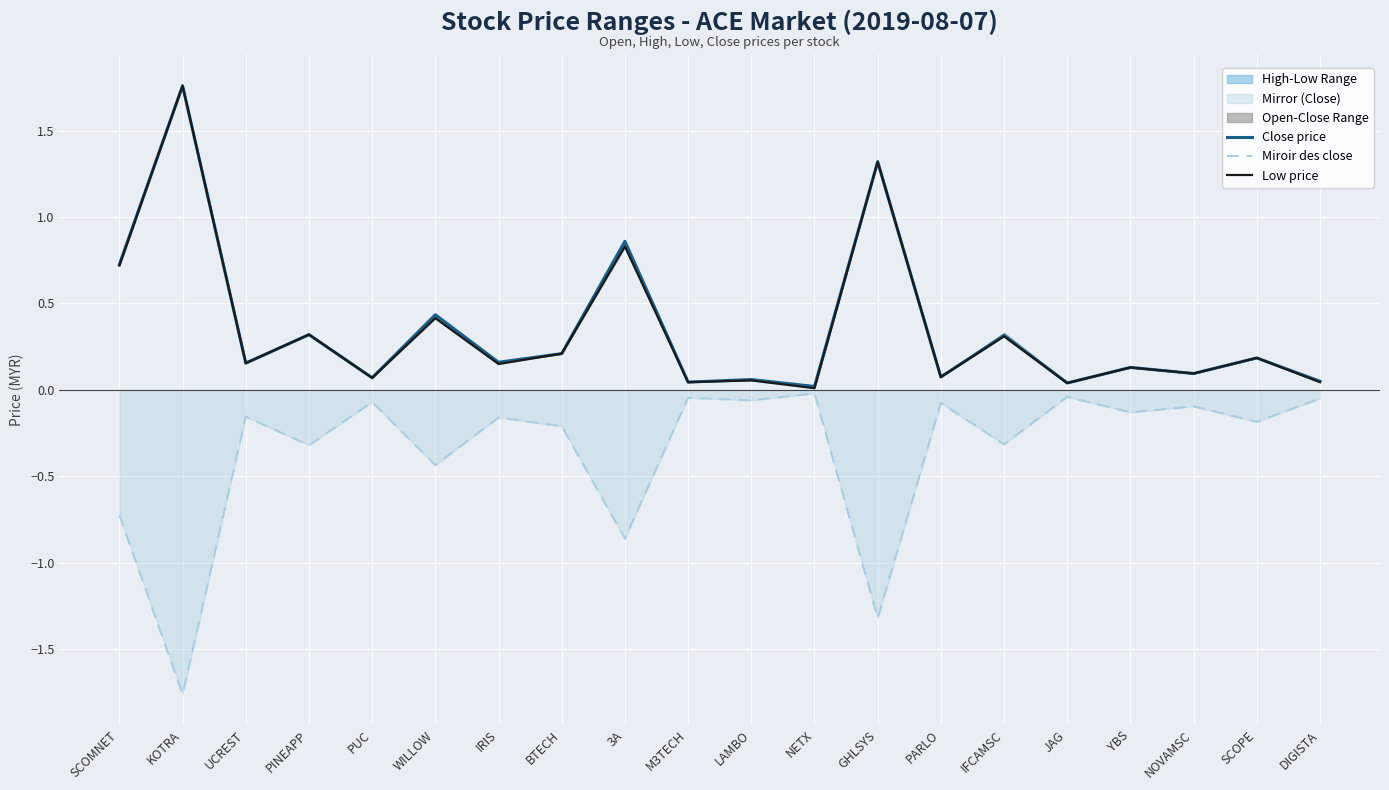

Which category has the lowest value across all series?

KOTRA